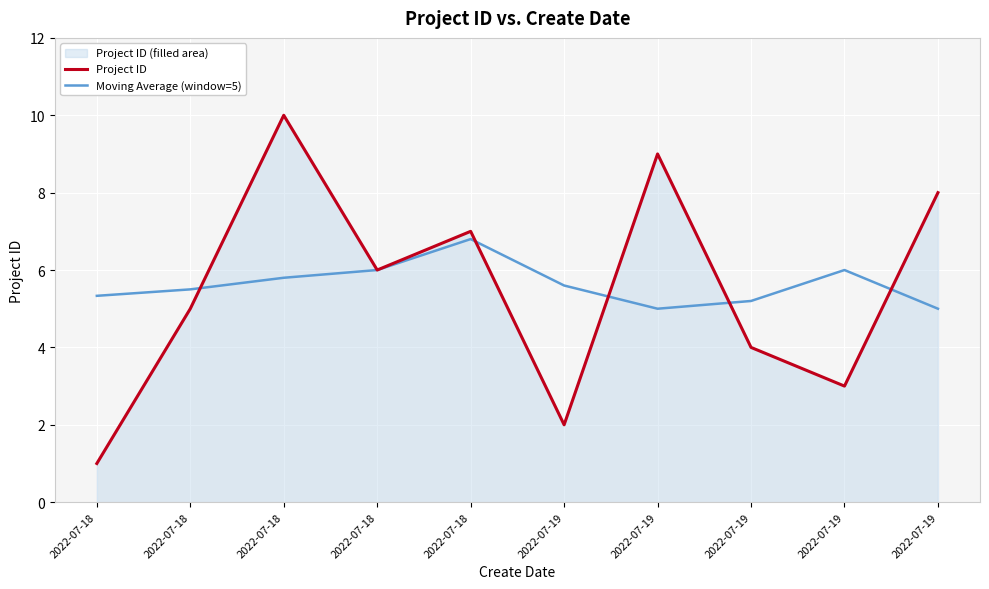

At which category is the sum across all series the highest?

2022-07-18